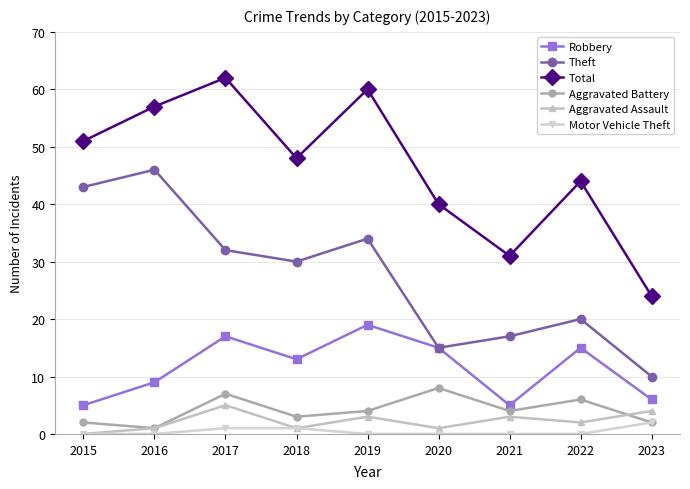

How many lines are shown in the chart?

6